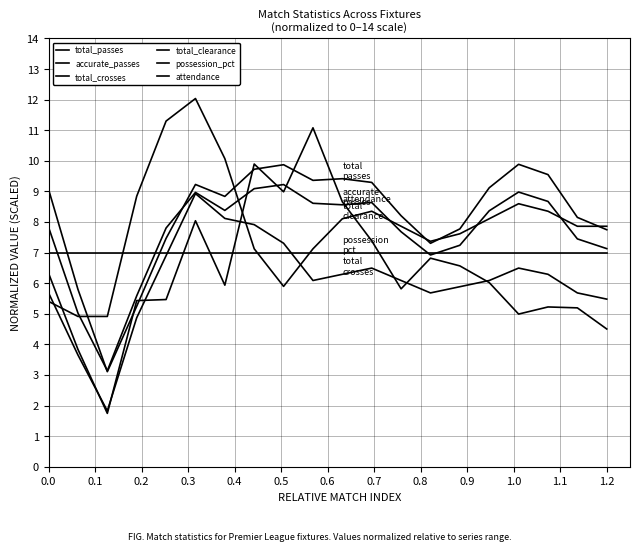

Does the chart display data point markers on the line(s)?

No